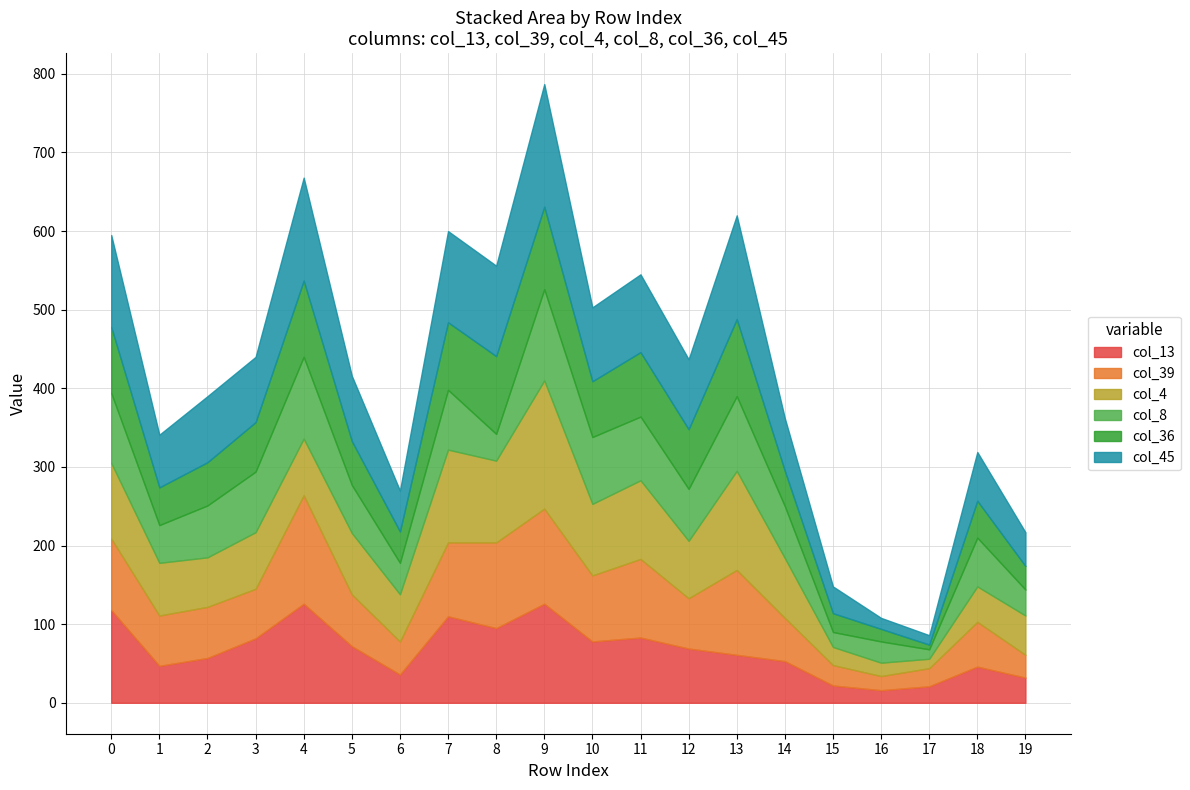

How many values in the col_8 series are below 66?

9